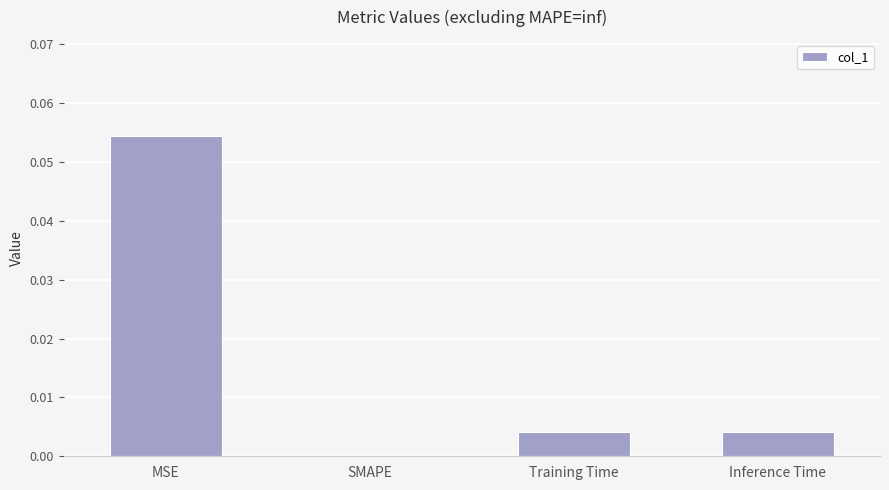

The chart shows a value of 0.0 at SMAPE. True or false?

True